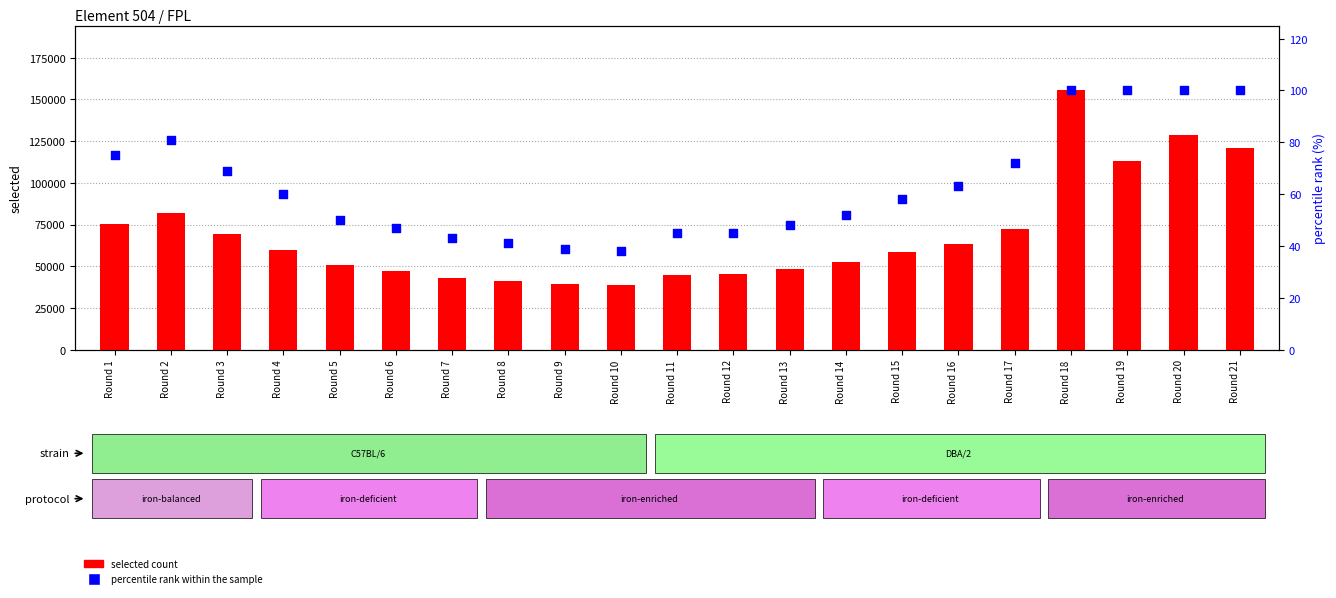

Which series contains the highest Y value?

selected count